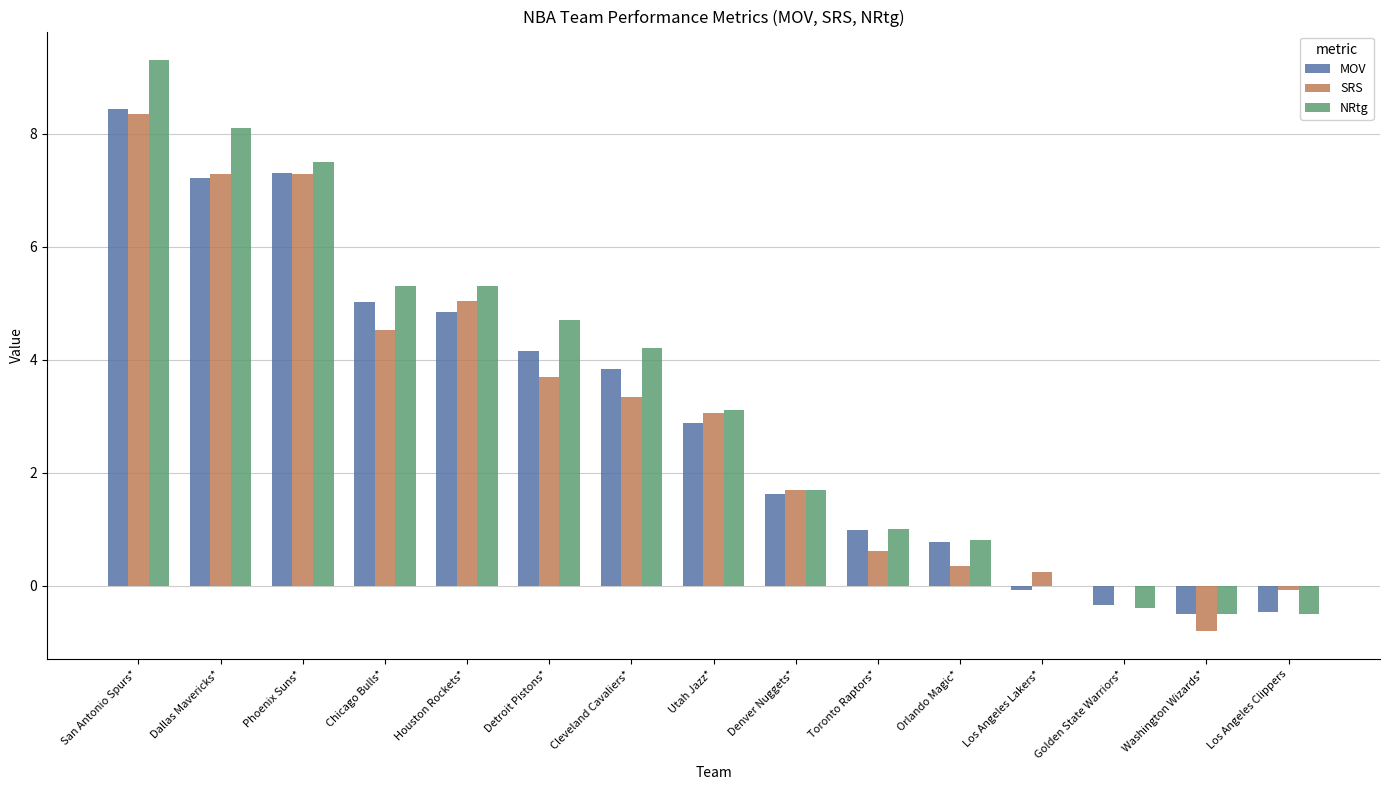

What is the spread (max minus min) of values at Phoenix Suns*?

0.2